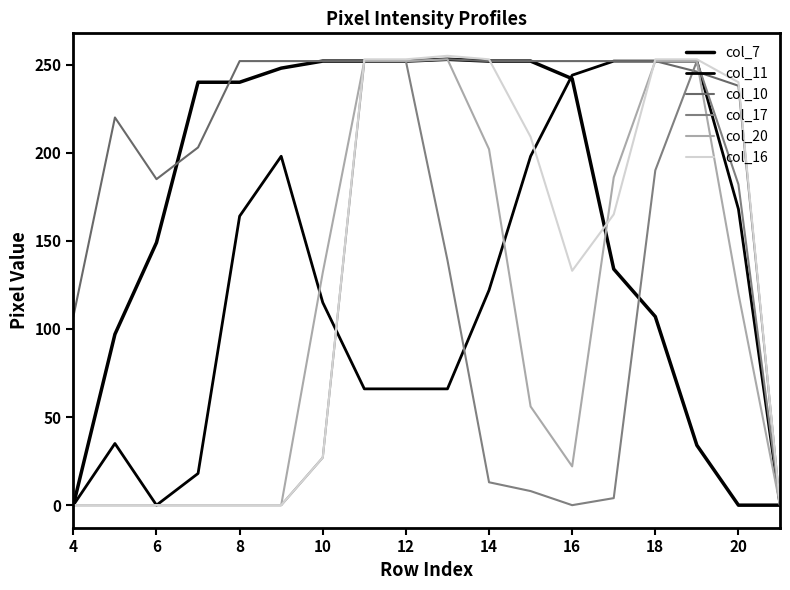

Is this an area chart (filled region under the line)?

No